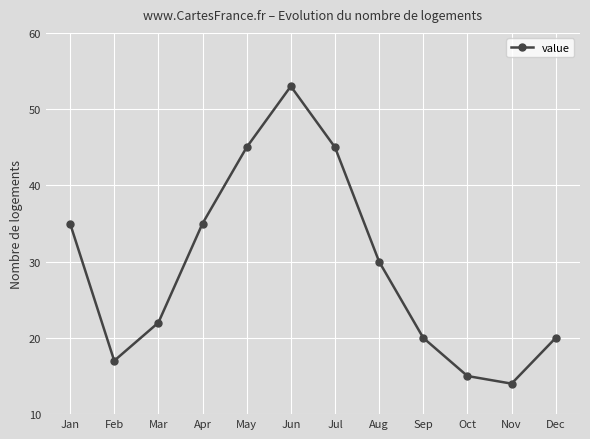

How many data points are less than 30?

6